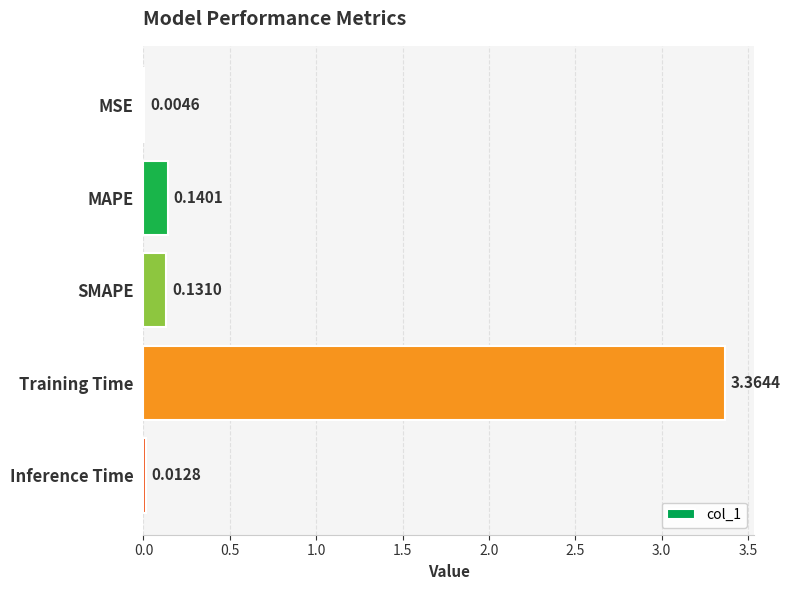

What is the sum of all values?

3.7